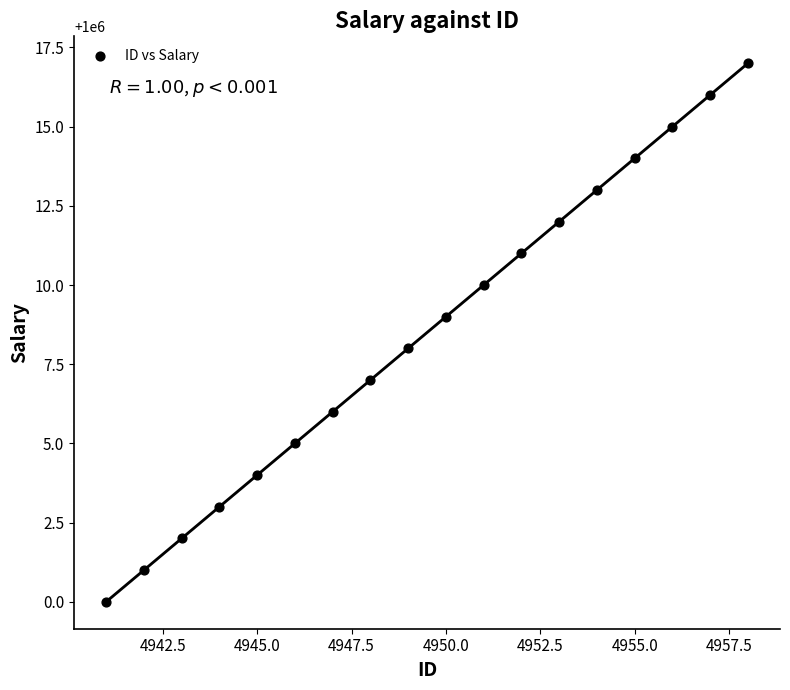

What is the range of X values (max minus min)?

17